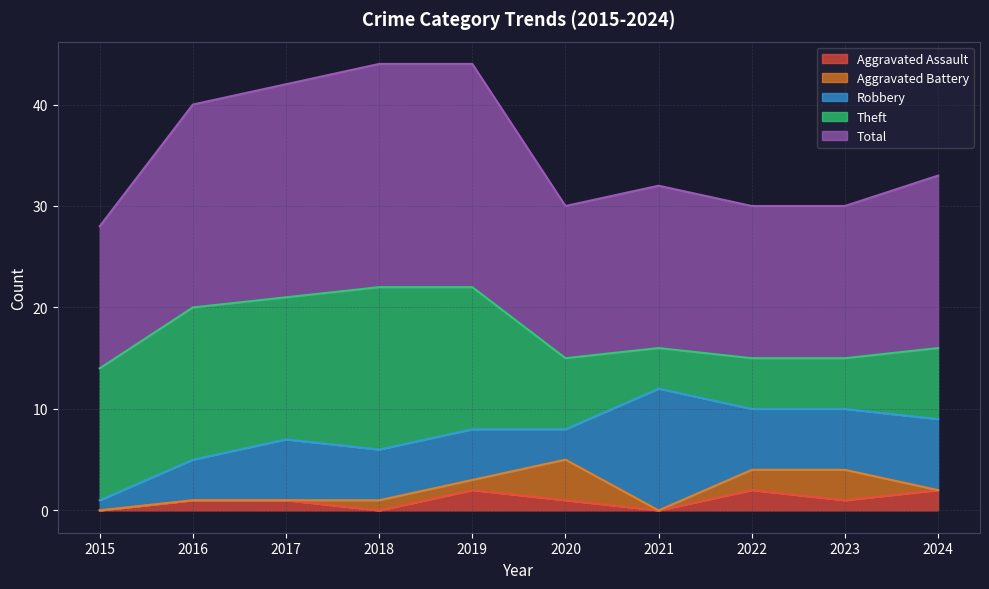

List the labels in order of Theft value, smallest first.

2021, 2022, 2023, 2020, 2024, 2015, 2017, 2019, 2016, 2018